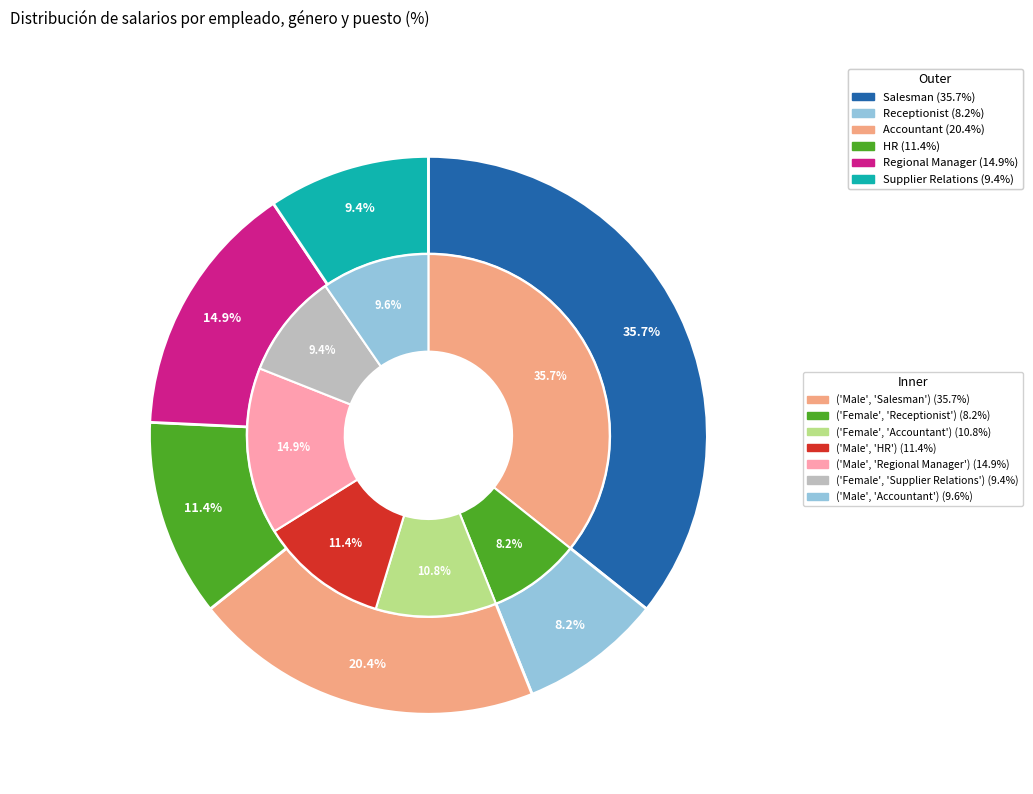

Does Toby Flenderson represent more than half of the total?

No